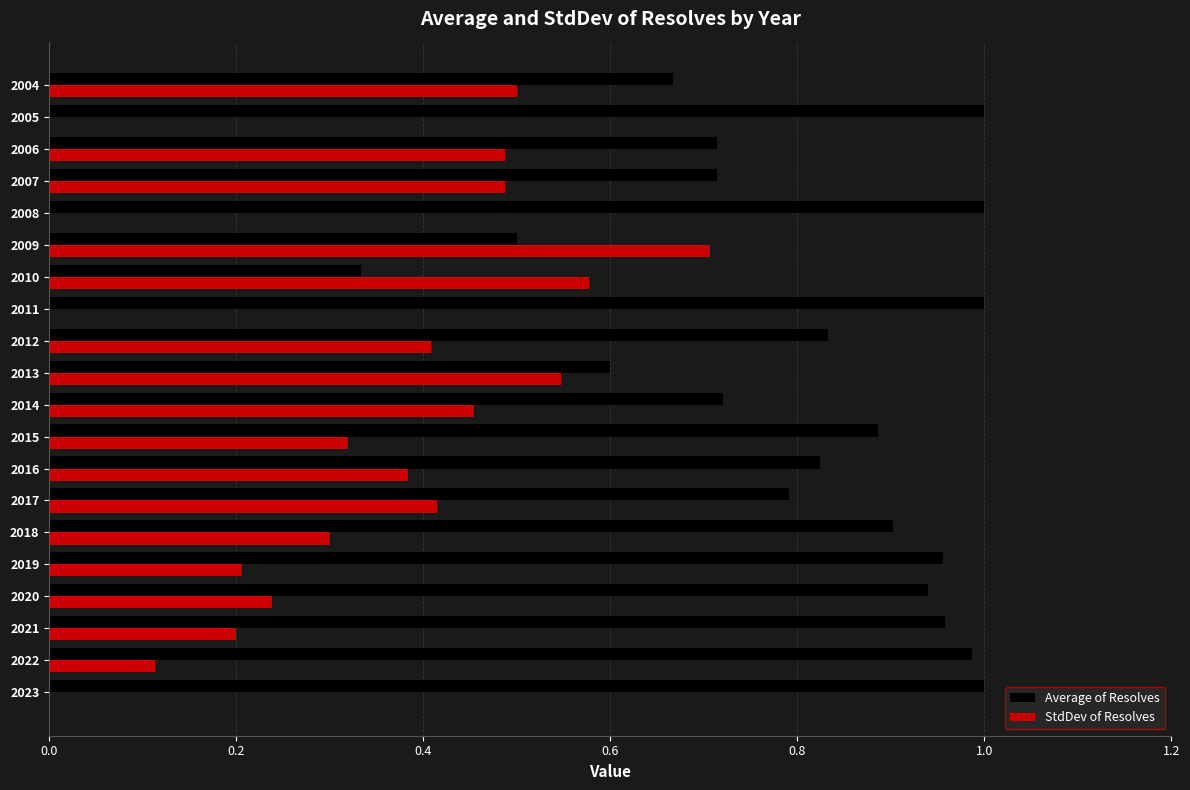

The StdDev of Resolves series shows 0.1 at 2007. True or false?

False